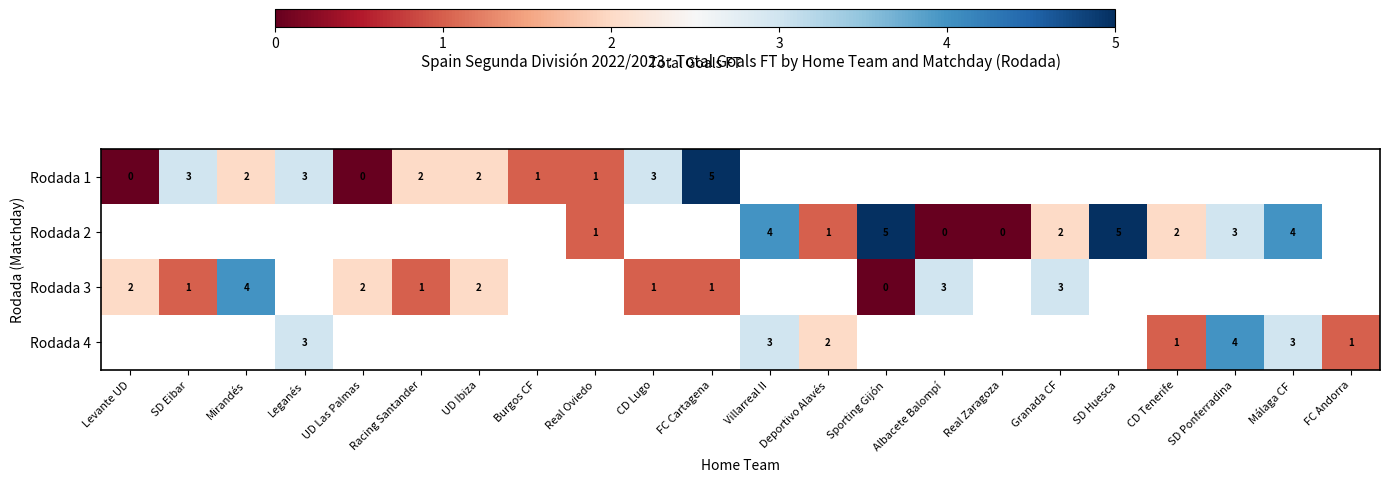

Which has a higher value, Mirandés or CD Tenerife?

CD Tenerife